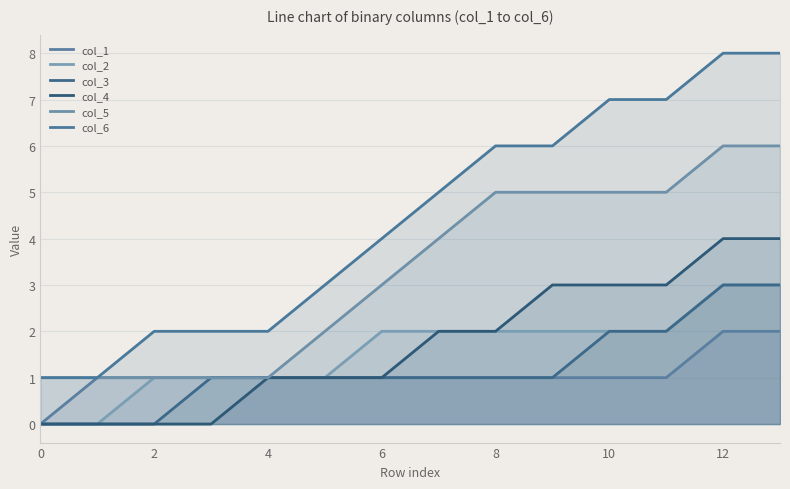

The value of col_4 at 10 is 5. True or false?

False